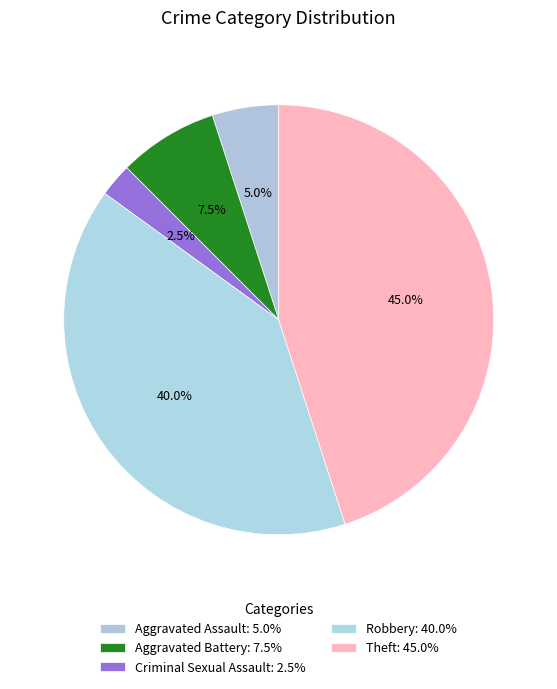

How many segments does this pie chart have?

5